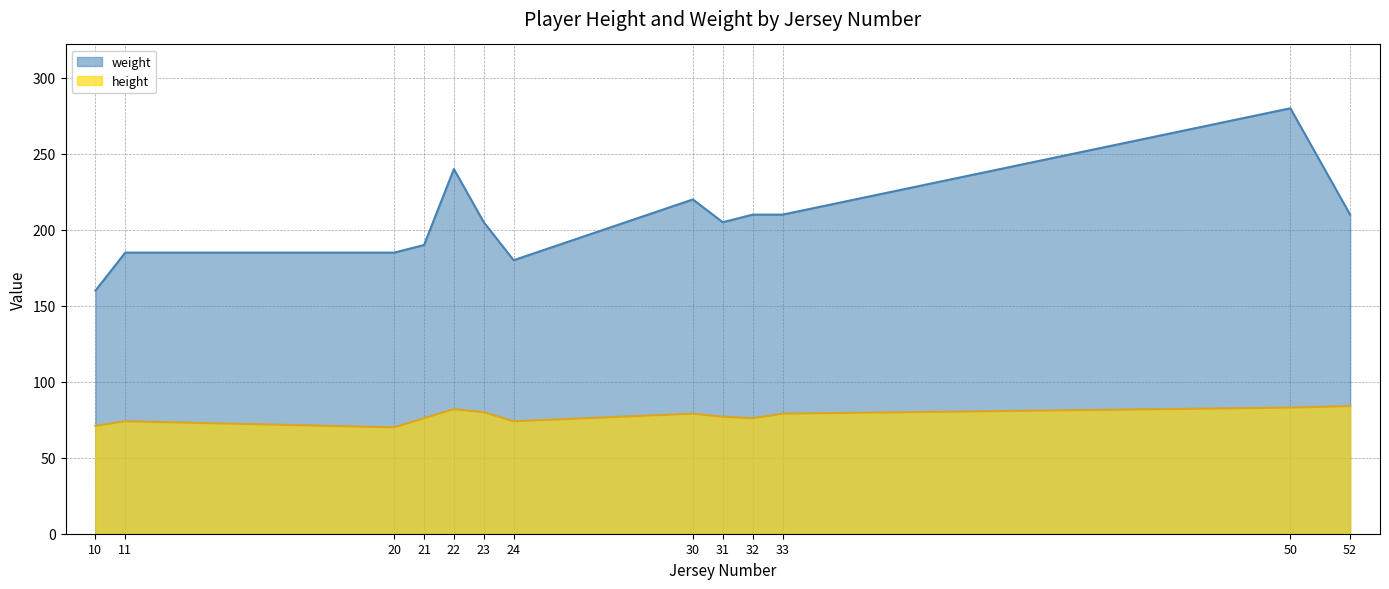

What is the greatest value displayed?

280